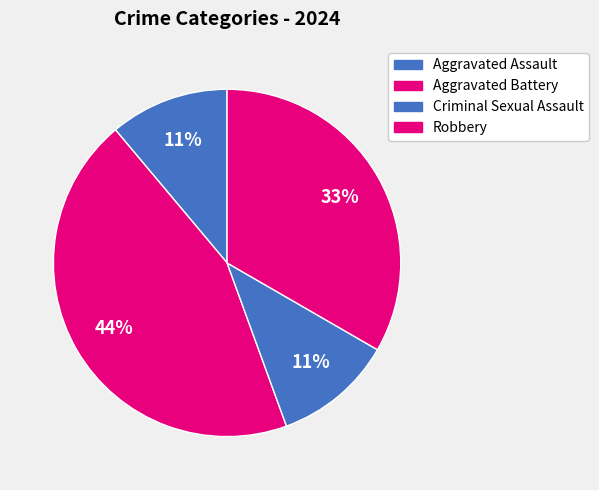

Do Aggravated Battery and Aggravated Assault together represent more than half of the pie?

Yes